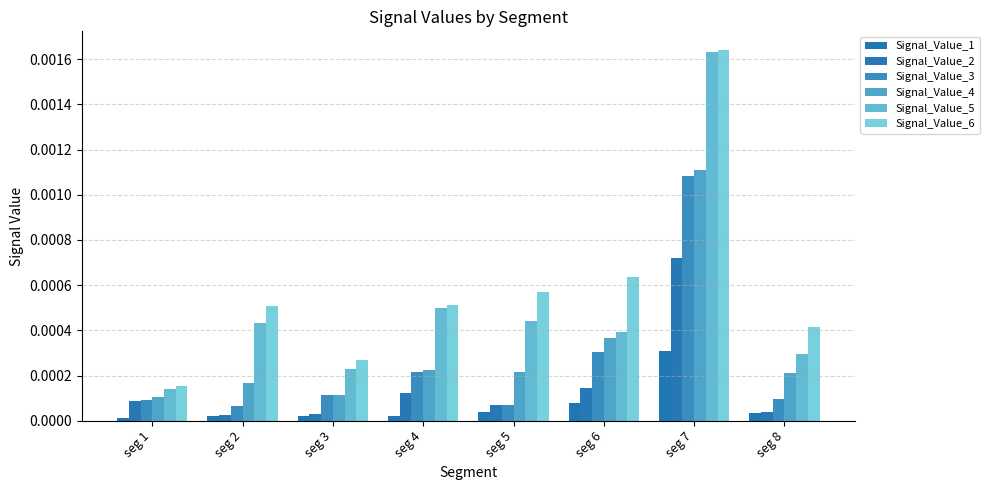

What are all the series names shown in the legend?

Signal_Value_1, Signal_Value_2, Signal_Value_3, Signal_Value_4, Signal_Value_5, Signal_Value_6